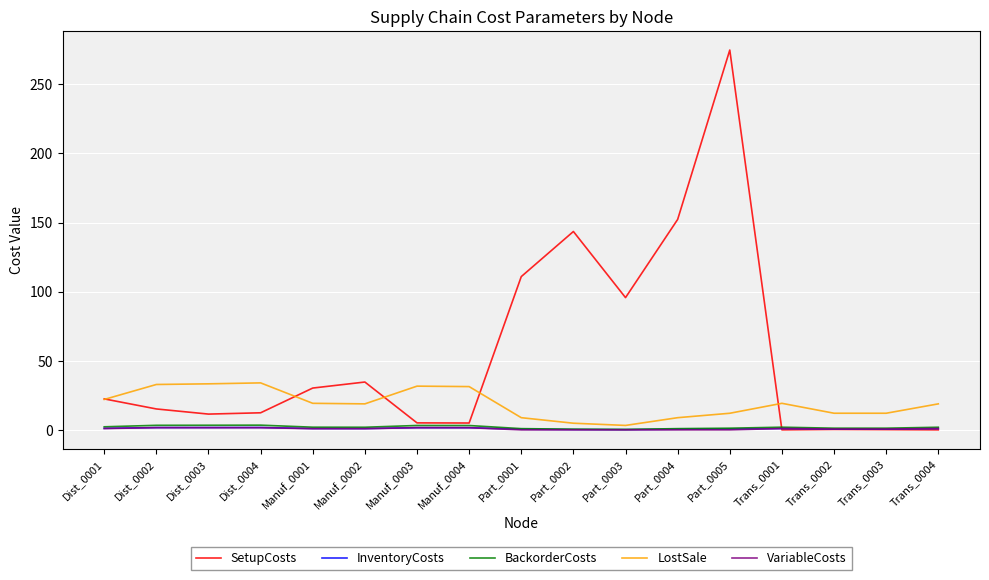

What is the total value across all series at Dist_0002?

54.4